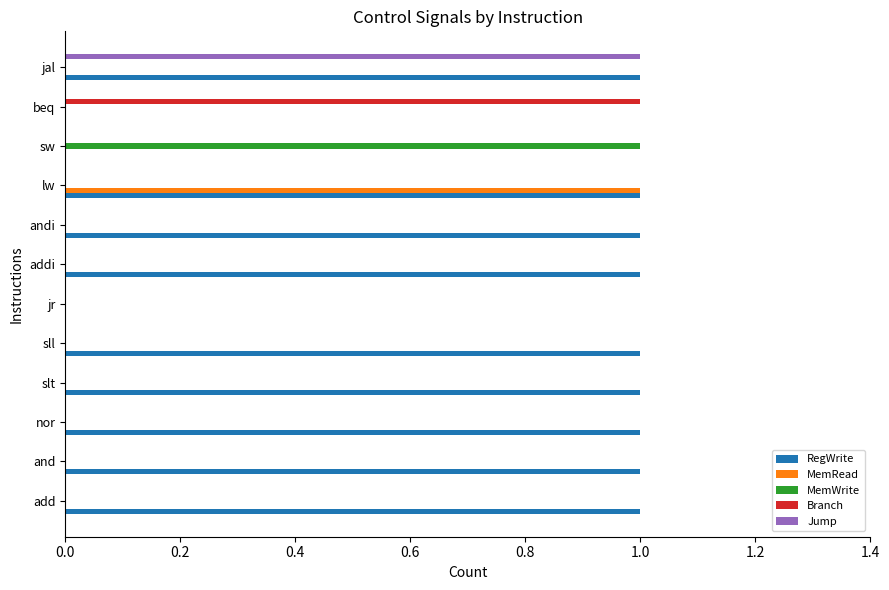

Which series has the largest total across all categories?

RegWrite